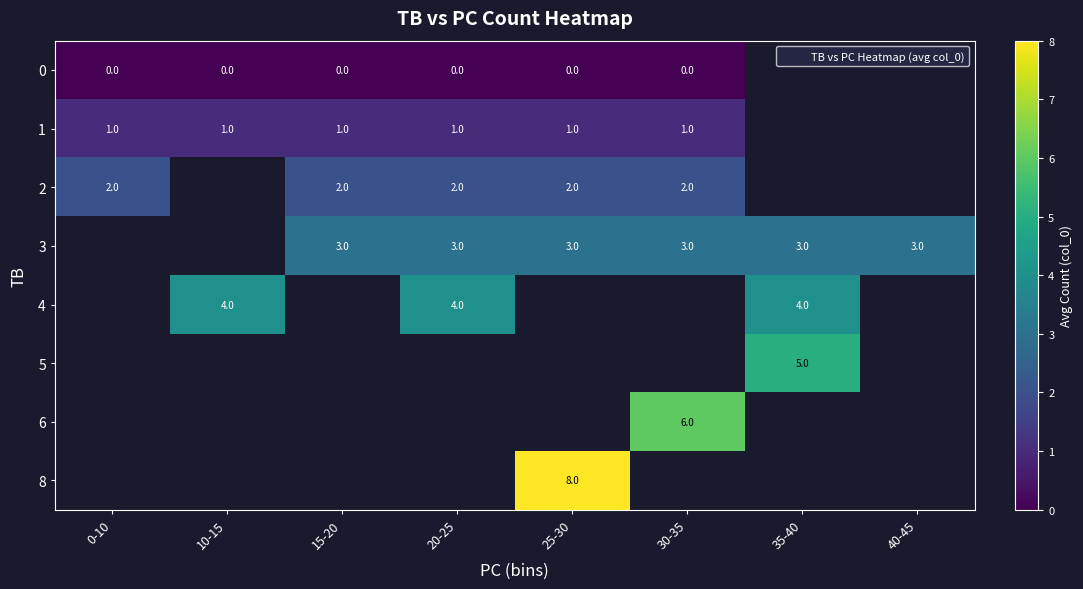

Is the value of row_3 at 35-40 greater than the value of row_2 at 15-20?

Yes